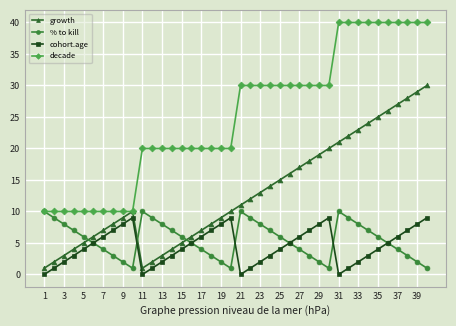

What is the maximum value for growth?

30